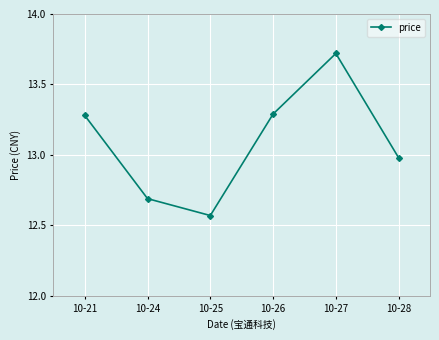

Which has a higher value, 10-25 or 10-21?

10-21